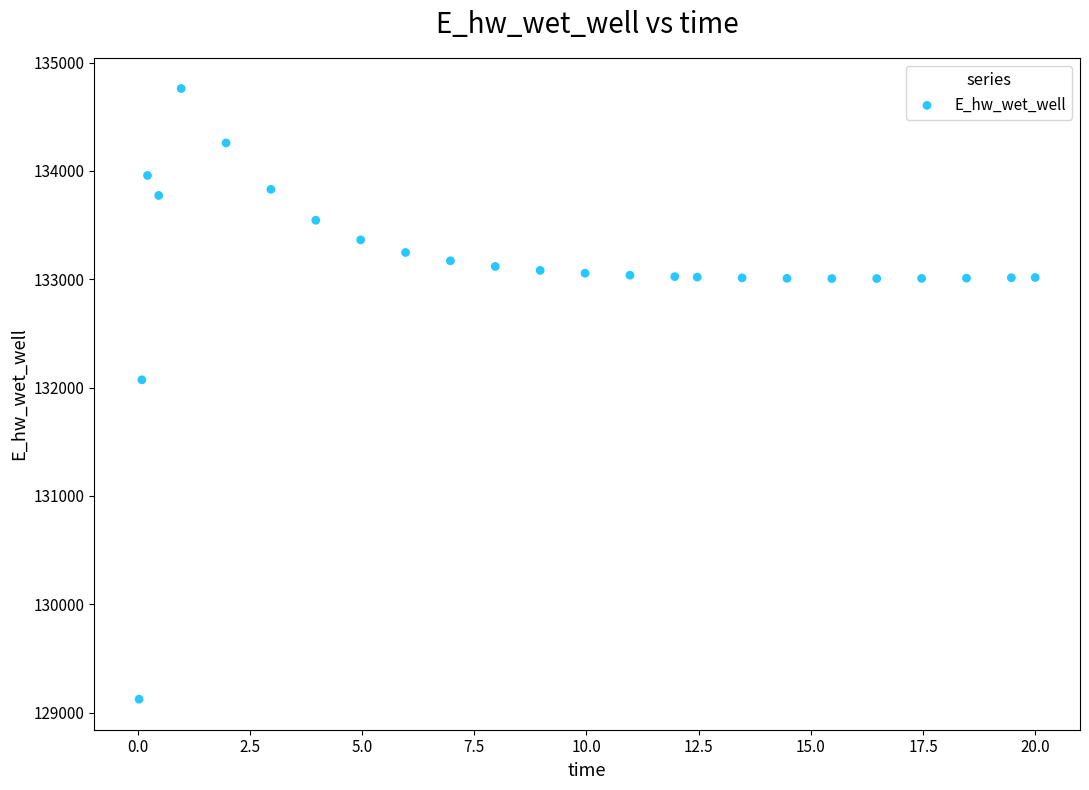

What is the range of Y values (max minus min)?

5636.0